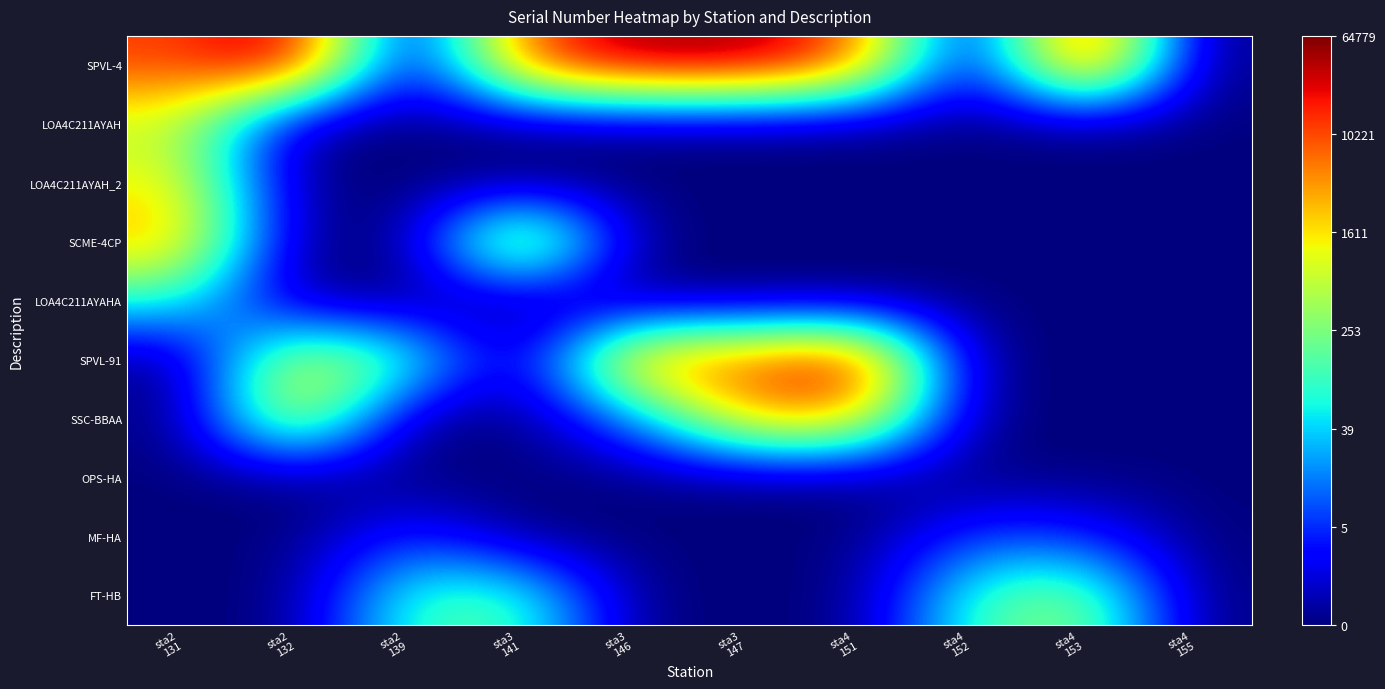

Reading left to right, list all the values displayed in this chart.

SPVL-4: sta2
131=9.3	sta2
132=11.1	sta2
139=0.0	sta3
141=9.3	sta3
146=10.9	sta3
147=10.9	sta4
151=9.3	sta4
152=0.0	sta4
153=11.1	sta4
155=0.0
LOA4C211AYAH: sta2
131=6.5	sta2
132=0.0	sta2
139=0.0	sta3
141=0.0	sta3
146=0.0	sta3
147=0.0	sta4
151=0.0	sta4
152=0.0	sta4
153=0.0	sta4
155=0.0
LOA4C211AYAH_2: sta2
131=7.3	sta2
132=0.0	sta2
139=0.0	sta3
141=0.0	sta3
146=0.0	sta3
147=0.0	sta4
151=0.0	sta4
152=0.0	sta4
153=0.0	sta4
155=0.0
SCME-4CP: sta2
131=8.2	sta2
132=0.0	sta2
139=0.0	sta3
141=8.7	sta3
146=0.0	sta3
147=0.0	sta4
151=0.0	sta4
152=0.0	sta4
153=0.0	sta4
155=0.0
LOA4C211AYAHA: sta2
131=4.3	sta2
132=0.0	sta2
139=0.0	sta3
141=0.0	sta3
146=0.0	sta3
147=0.0	sta4
151=0.0	sta4
152=0.0	sta4
153=0.0	sta4
155=0.0
SPVL-91: sta2
131=0.0	sta2
132=7.2	sta2
139=5.1	sta3
141=0.0	sta3
146=9.1	sta3
147=9.1	sta4
151=10.9	sta4
152=0.0	sta4
153=0.0	sta4
155=0.0
SSC-BBAA: sta2
131=0.0	sta2
132=7.8	sta2
139=0.0	sta3
141=0.0	sta3
146=2.7	sta3
147=8.2	sta4
151=8.1	sta4
152=0.0	sta4
153=0.0	sta4
155=0.0
OPS-HA: sta2
131=0.0	sta2
132=0.0	sta2
139=0.0	sta3
141=0.0	sta3
146=0.0	sta3
147=0.0	sta4
151=0.0	sta4
152=0.0	sta4
153=0.0	sta4
155=0.0
MF-HA: sta2
131=0.0	sta2
132=0.0	sta2
139=1.9	sta3
141=0.0	sta3
146=0.0	sta3
147=0.0	sta4
151=0.0	sta4
152=2.1	sta4
153=1.8	sta4
155=0.0
FT-HB: sta2
131=0.0	sta2
132=0.0	sta2
139=4.7	sta3
141=5.0	sta3
146=0.0	sta3
147=0.0	sta4
151=0.0	sta4
152=4.7	sta4
153=6.0	sta4
155=0.0